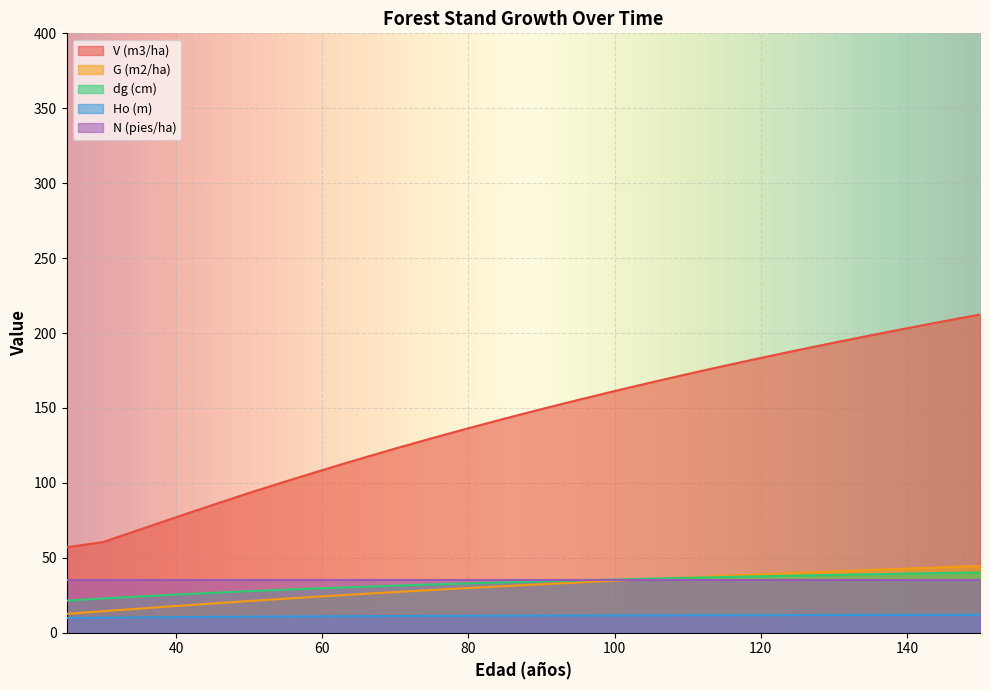

Which series has the widest spread of values?

V (m3/ha)